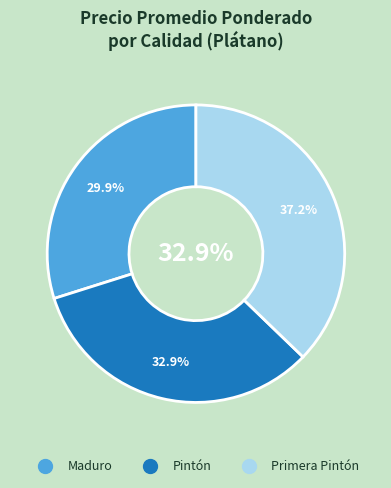

The Pintón slice represents 25% of the pie. True or false?

False